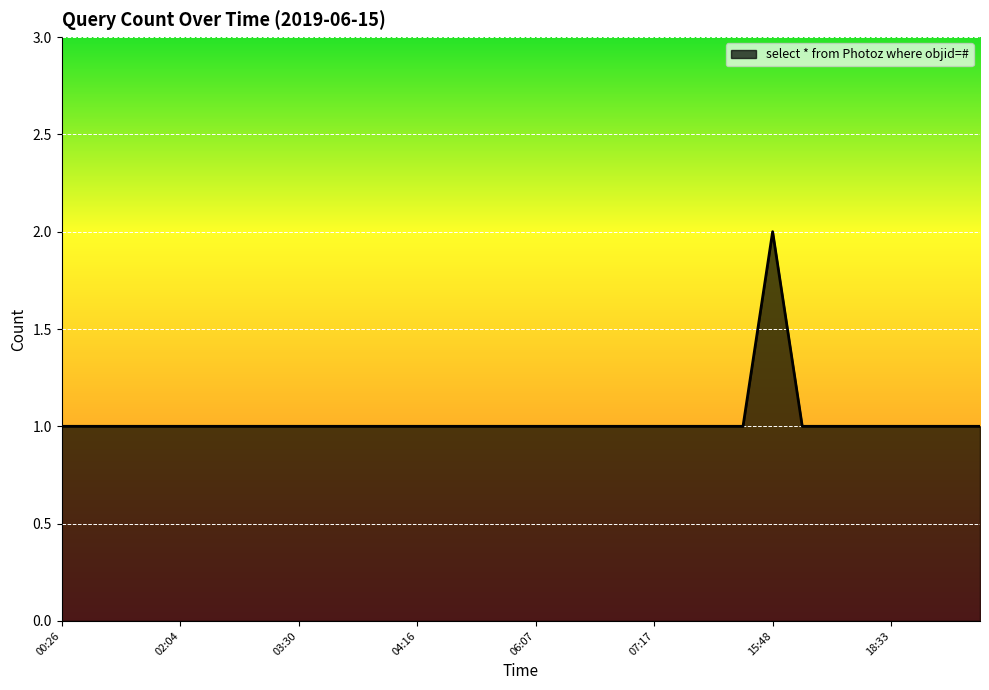

How many lines are shown in the chart?

1